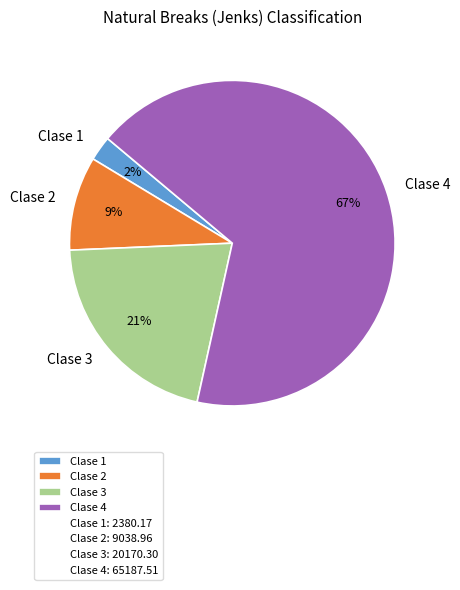

Is the sum of Clase 1 and Clase 4 greater than half?

Yes